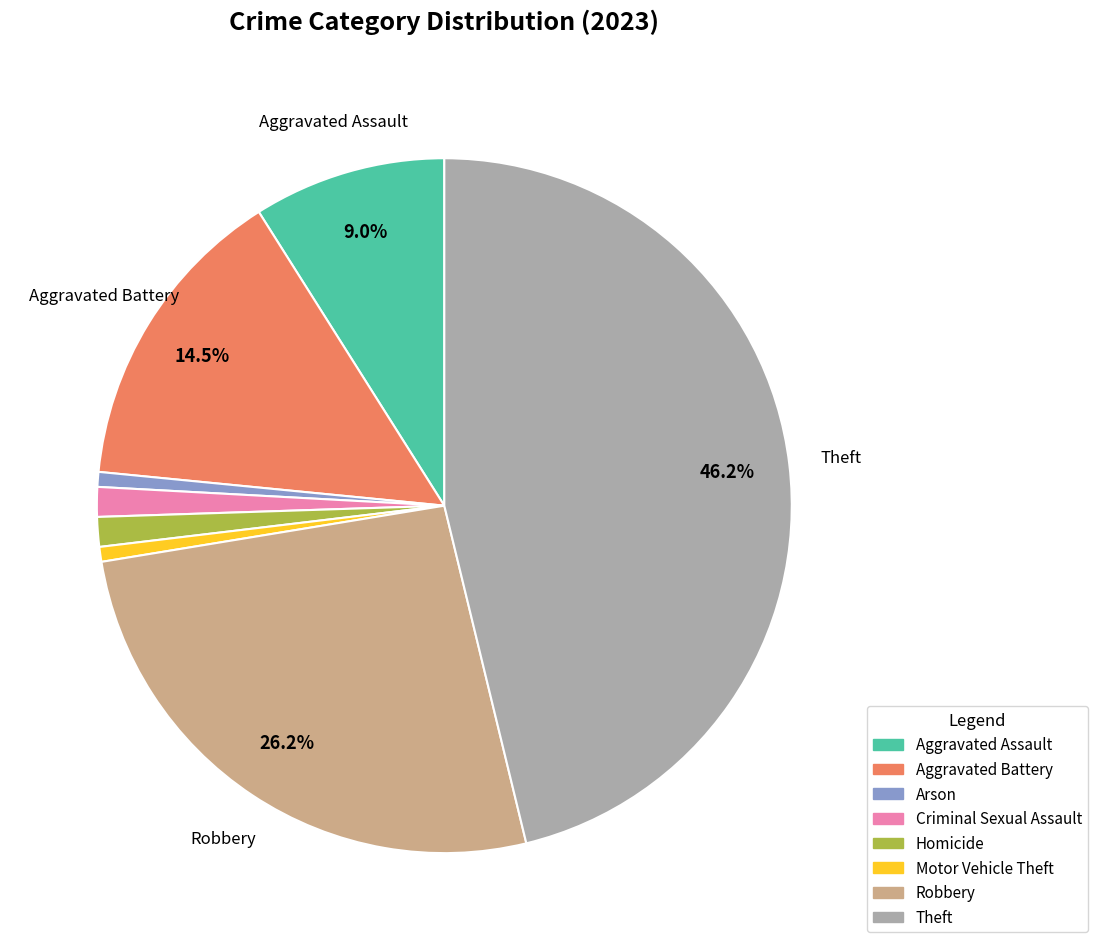

What percentage is the Motor Vehicle Theft slice, to the nearest percent?

1%